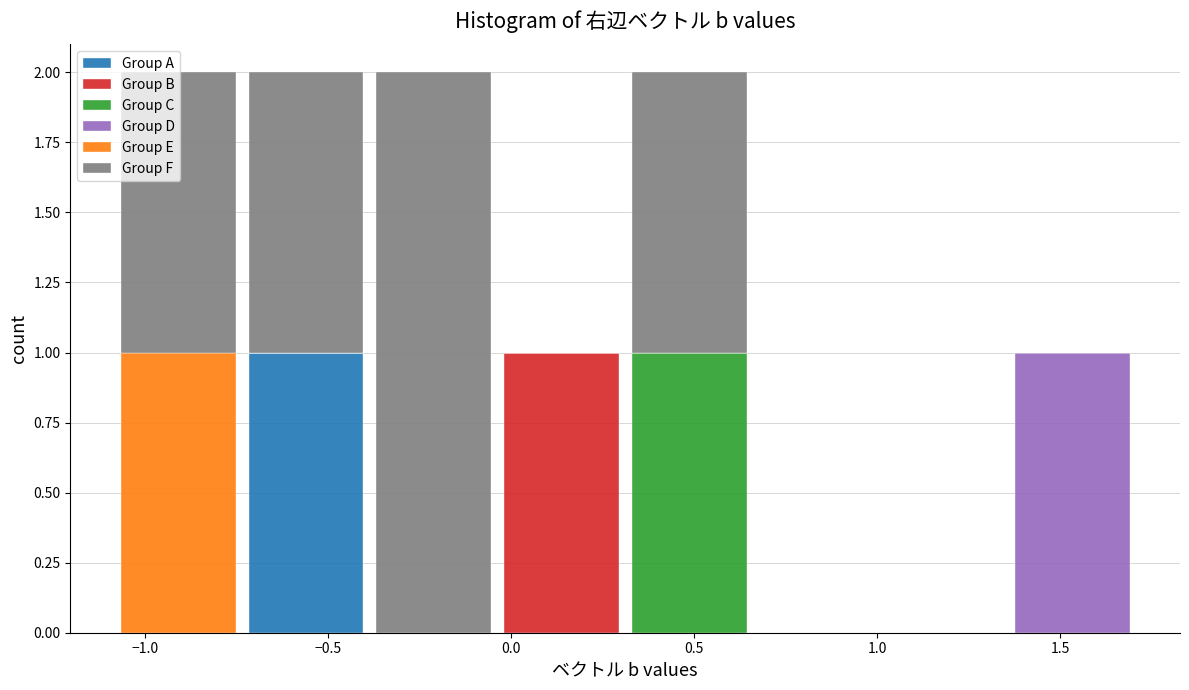

What is the total height of the stacked bar covering -1.10 to -0.75 on the x-axis? Neither the bar edges nor the heights are printed on the chart, so give them approximately, as read against the axes.

2